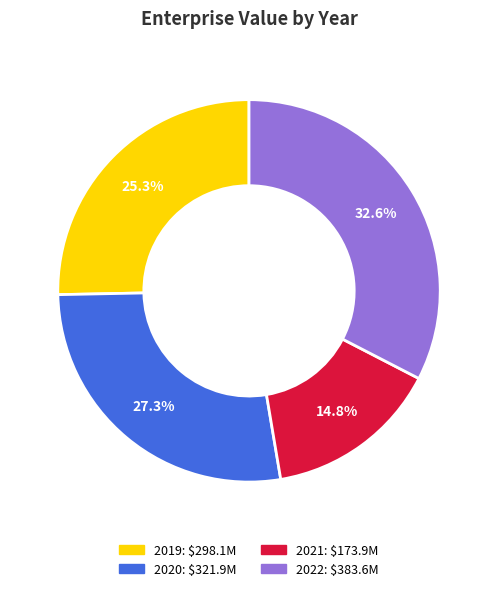

What is the largest slice in the pie chart?

2022